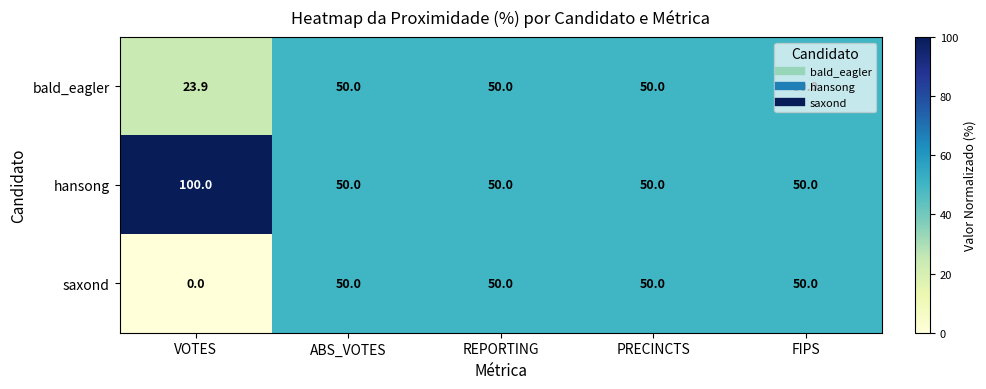

Count the number of categories in the chart.

5